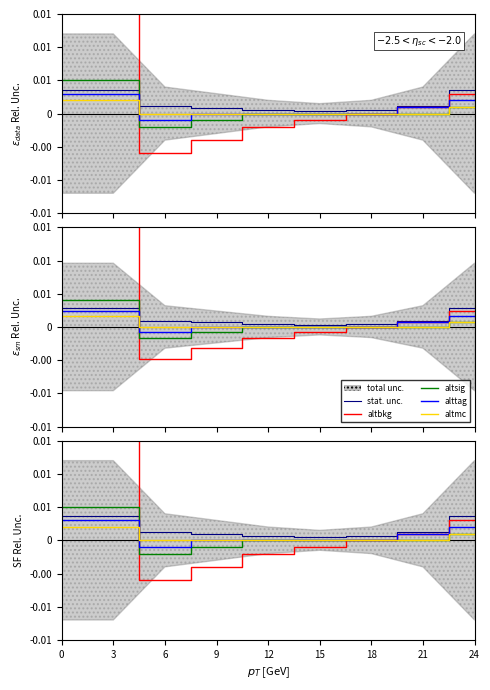

Is the value of altbkg at 18 greater than the value of altmc at 6?

No